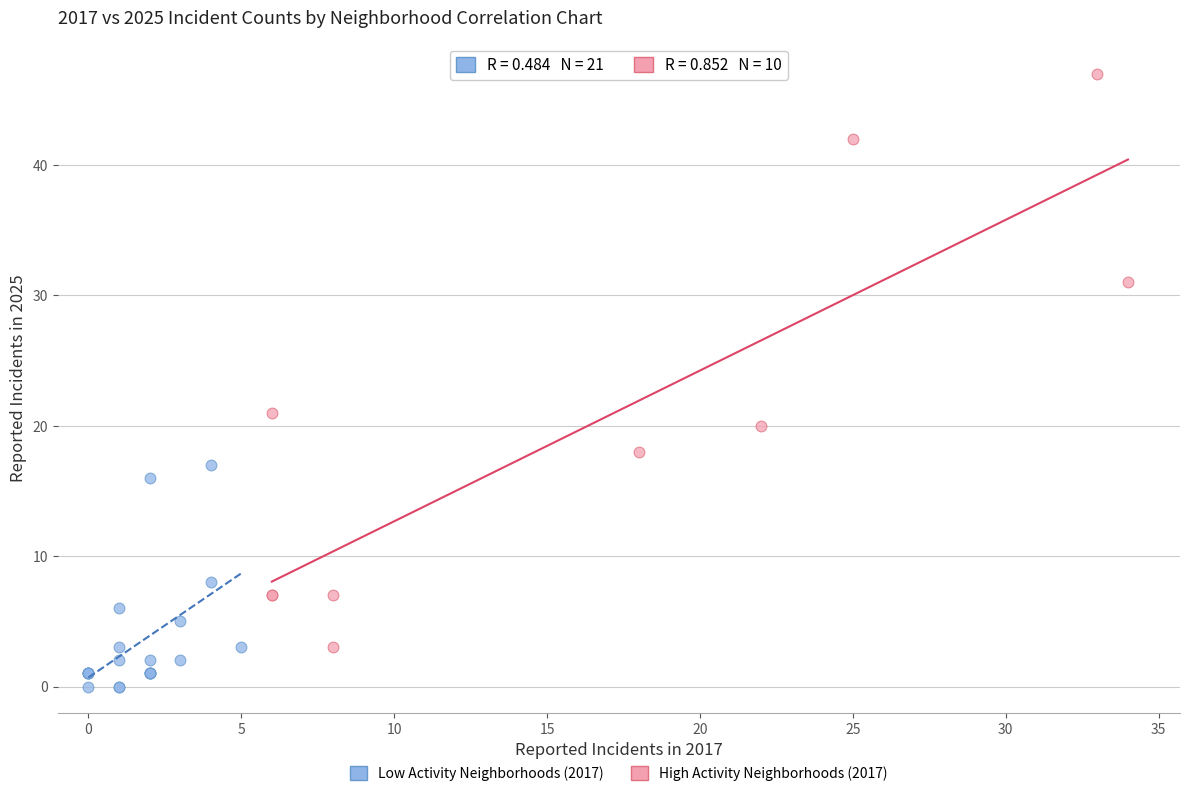

Which series has the widest spread of Y values?

High Activity Neighborhoods (2017)